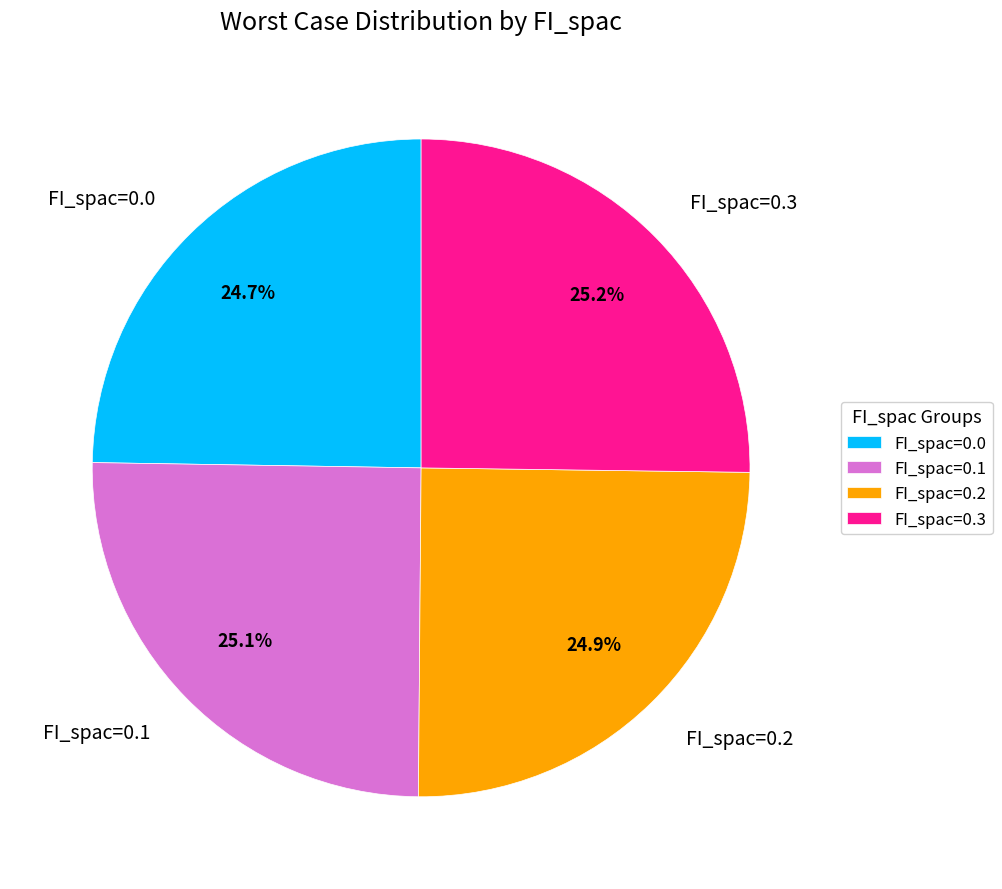

What percentage is NOT represented by FI_spac=0.0?

75.3%